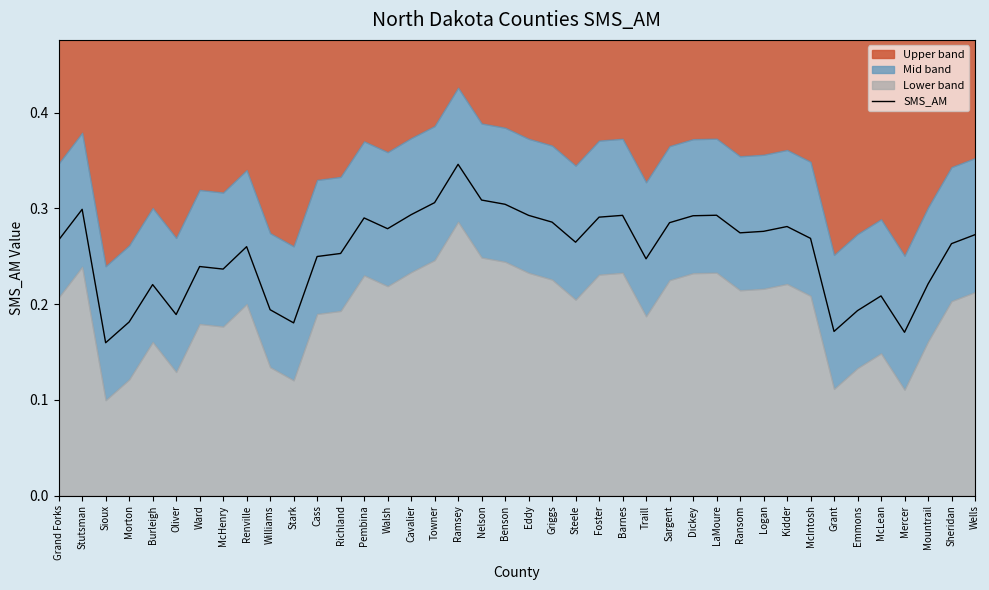

The chart shows a value of 0.3 at Towner. True or false?

True